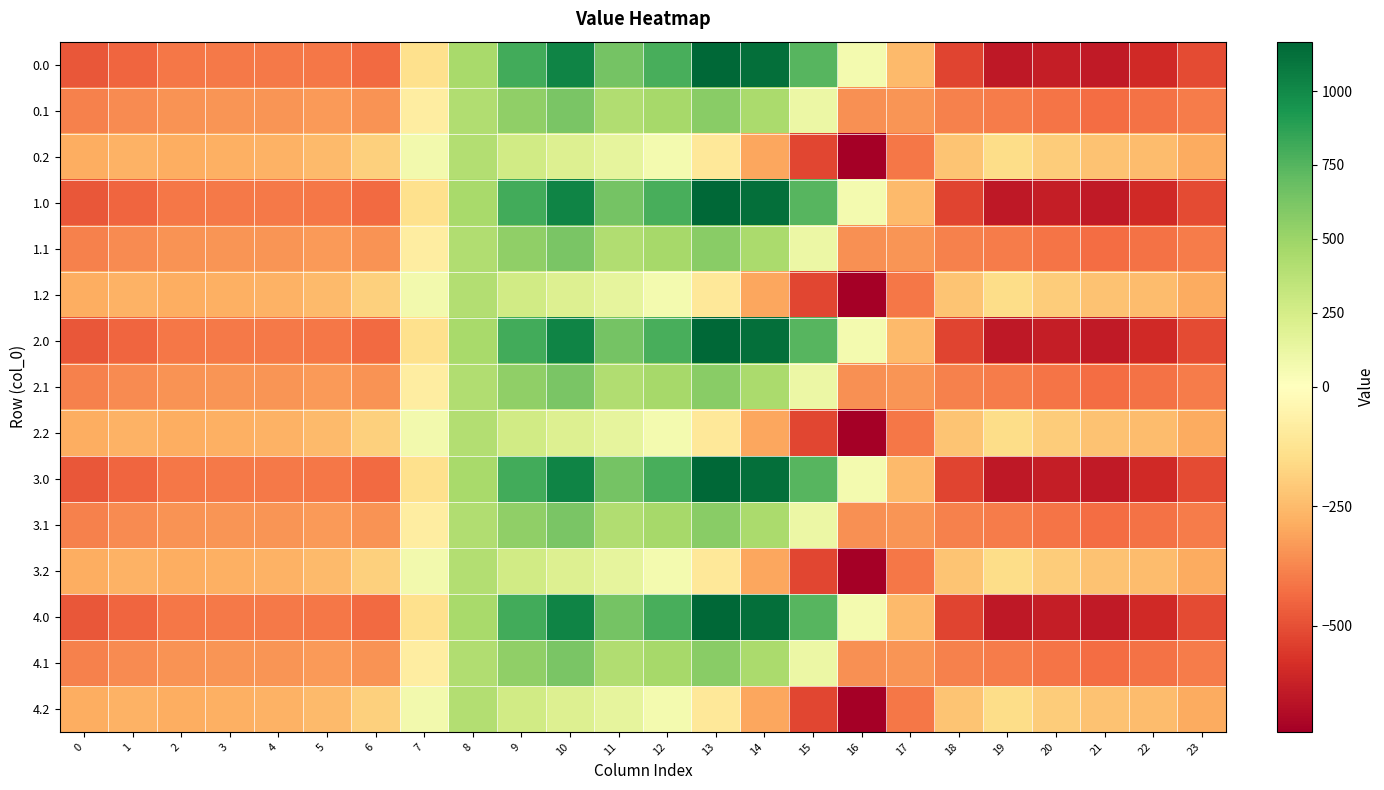

What is the total value across all series at 16?

-5036.2